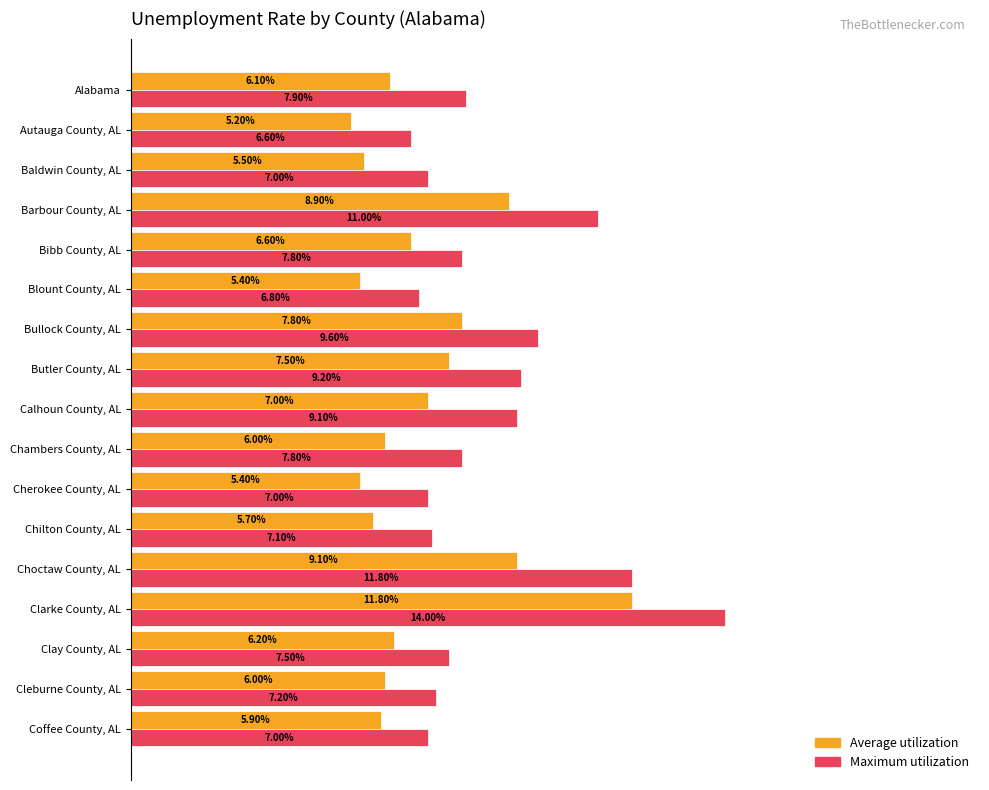

What are all the series names shown in the legend?

Average utilization, Maximum utilization